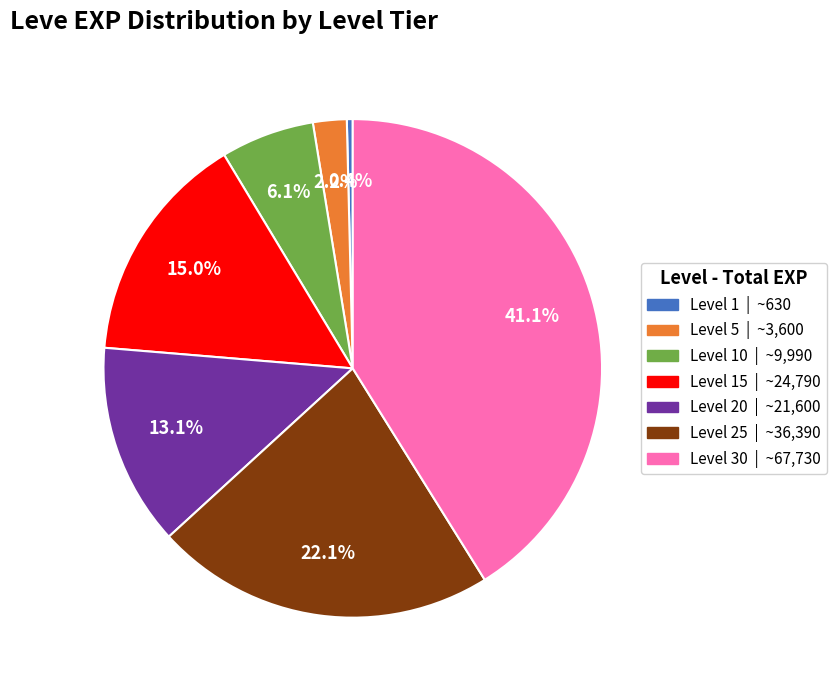

Combined, what portion of the pie is Level 1 | ~630 and Level 15 | ~24,790?

15.4%